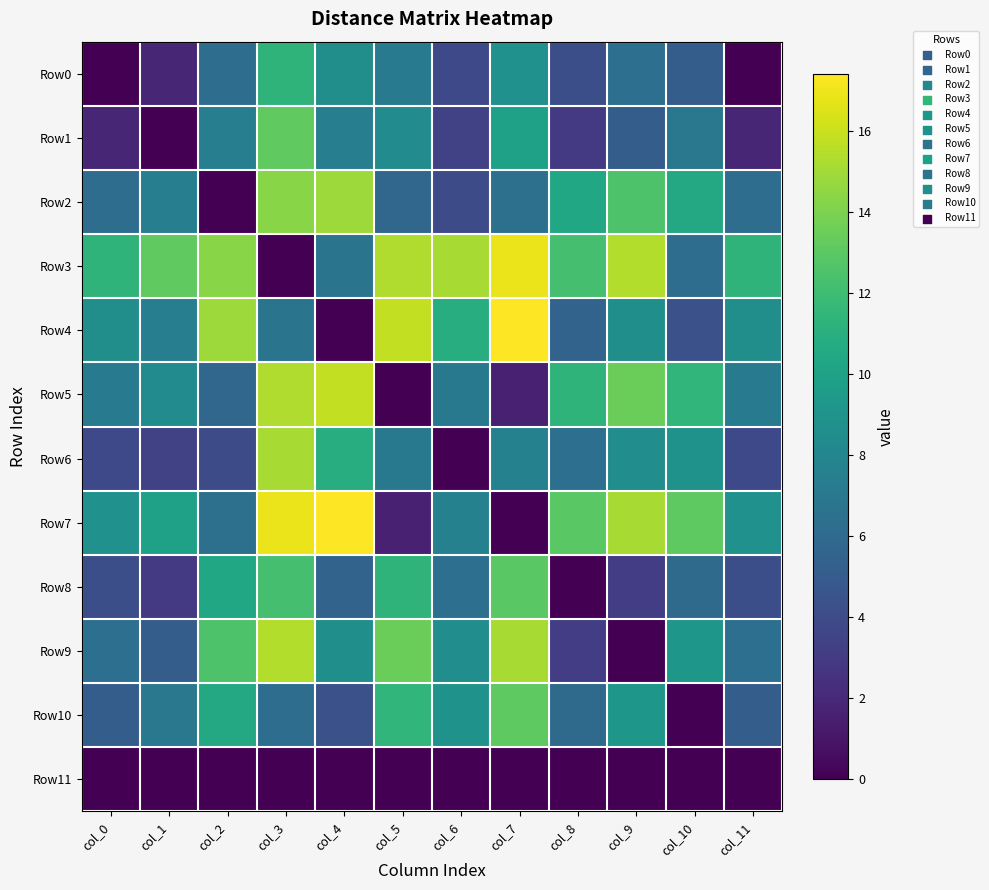

At which category is the sum across all series the highest?

col_3